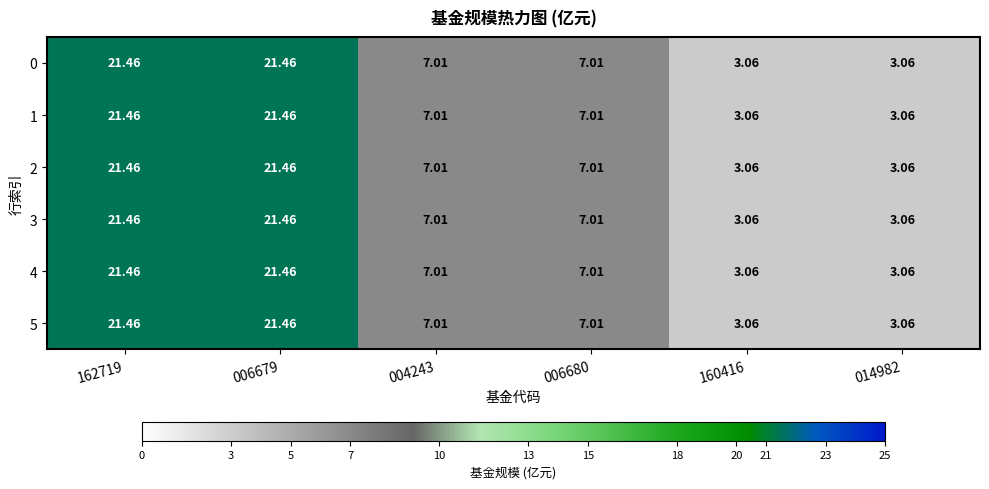

At how many categories does at least one series exceed 7?

4